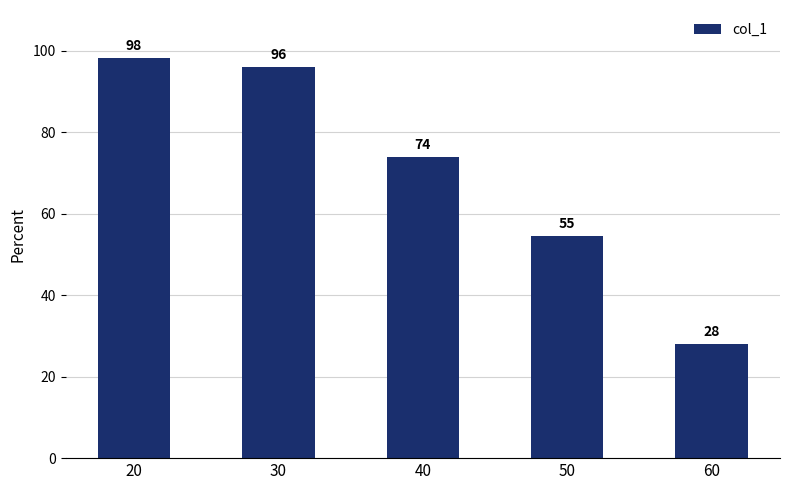

Which has a higher value, 50 or 60?

50